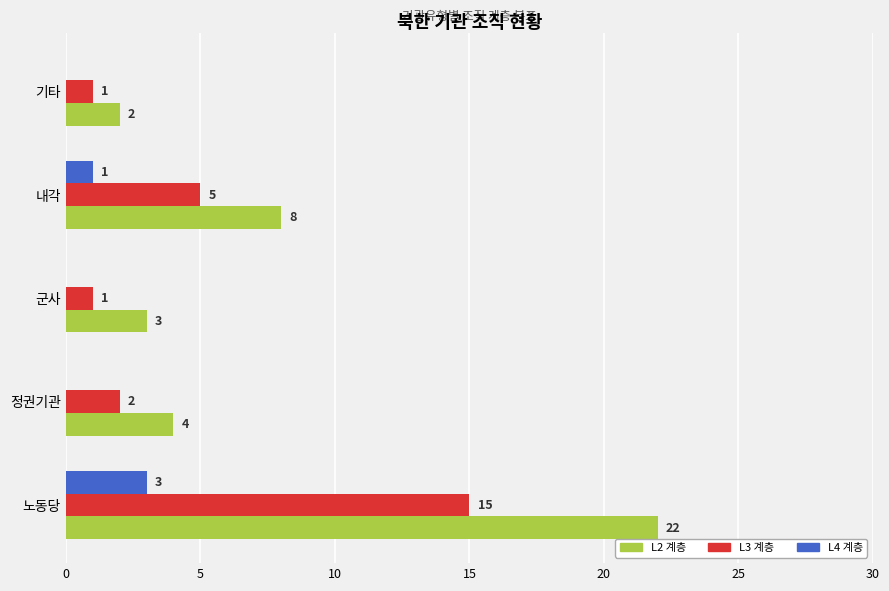

At which category is the sum across all series the highest?

노동당